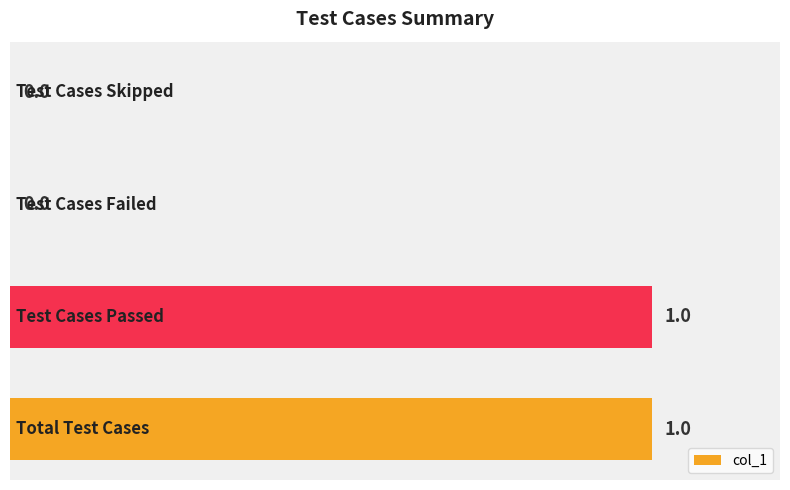

How many values are between 0 and 1?

4